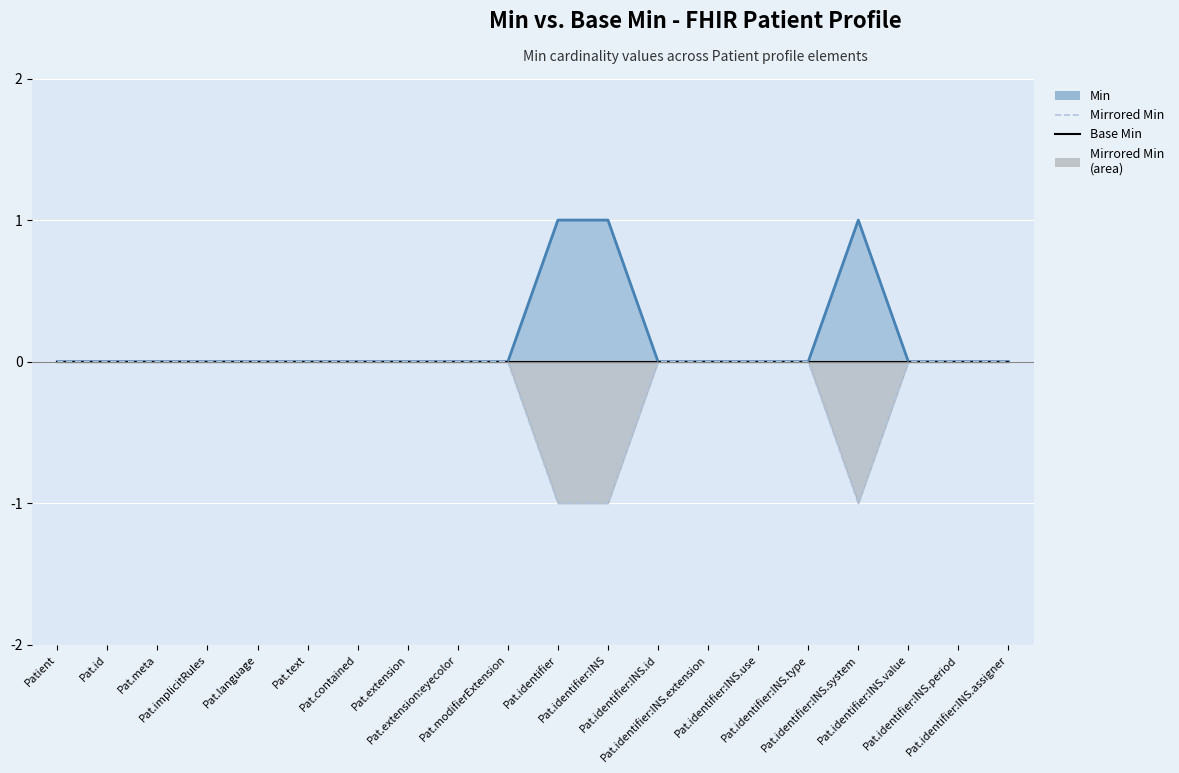

Which category has the highest value in the Min series?

Pat.identifier